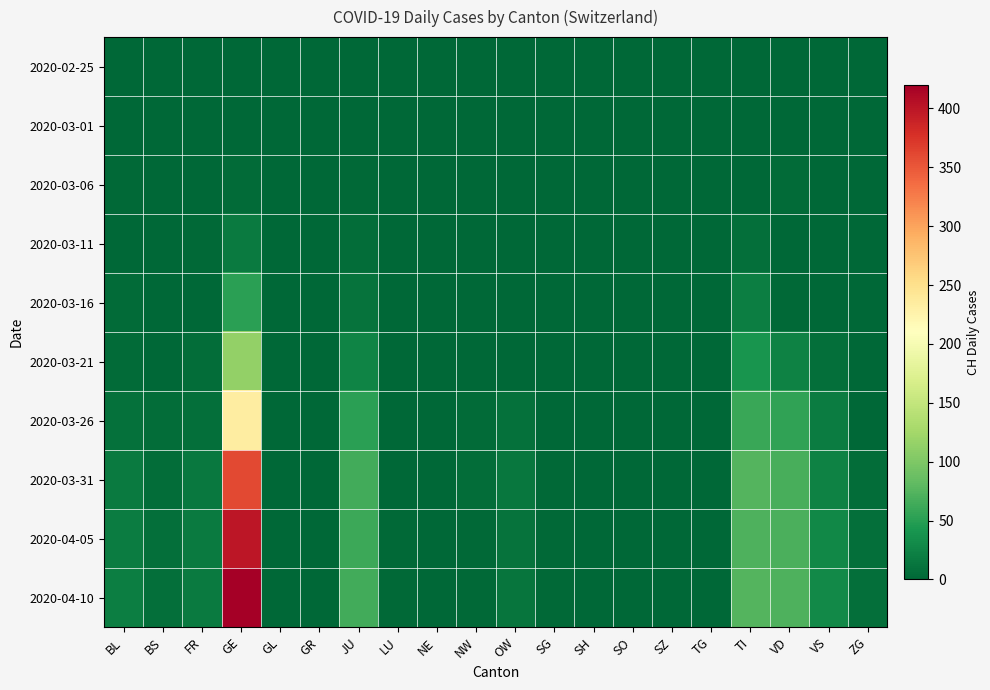

Rank the series by their maximum value, from highest to lowest.

2020-04-10, 2020-04-05, 2020-03-31, 2020-03-26, 2020-03-21, 2020-03-16, 2020-03-11, 2020-03-06, 2020-02-25, 2020-03-01